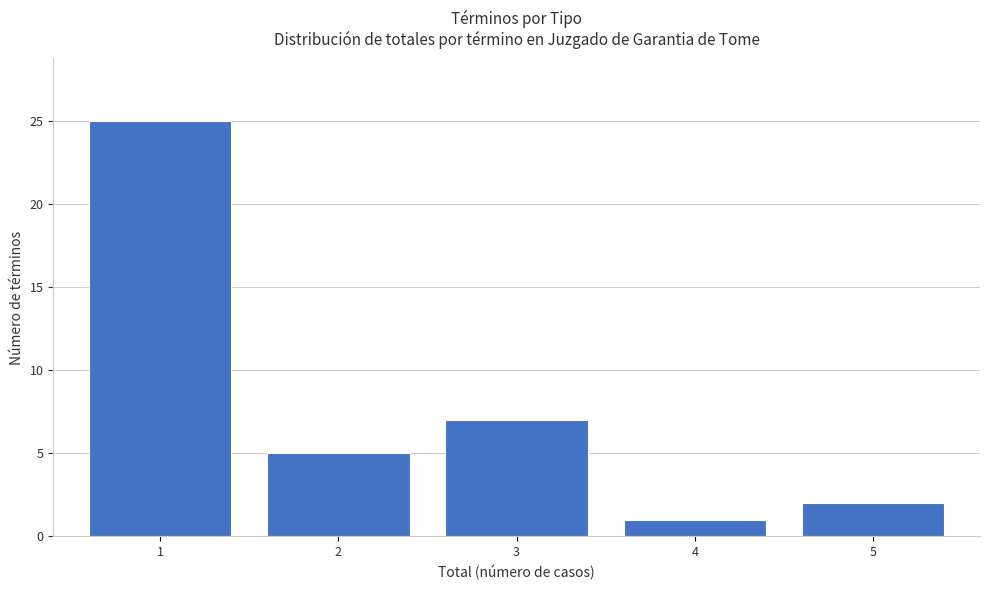

Reading right to left, what are all the values shown in this chart?

5=2	4=1	3=7	2=5	1=25